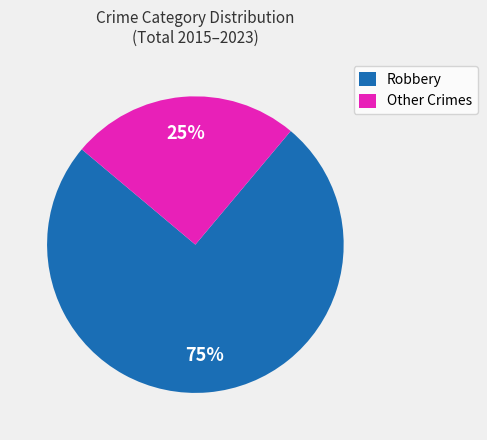

What is the largest slice in the pie chart?

Robbery